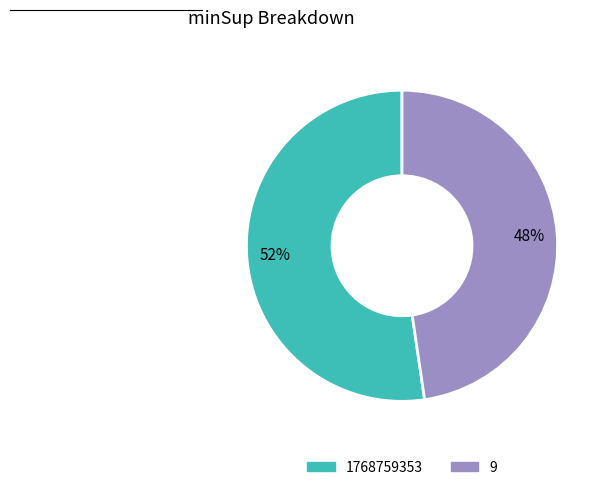

Rank the categories by value from lowest to highest.

9, 1768759353